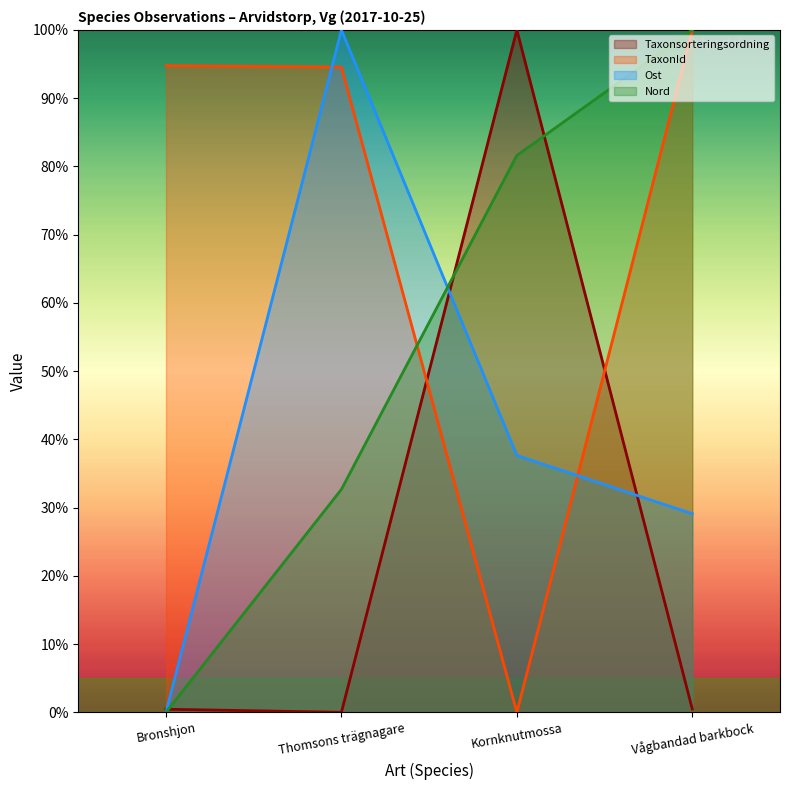

Count the number of data series in this chart.

4